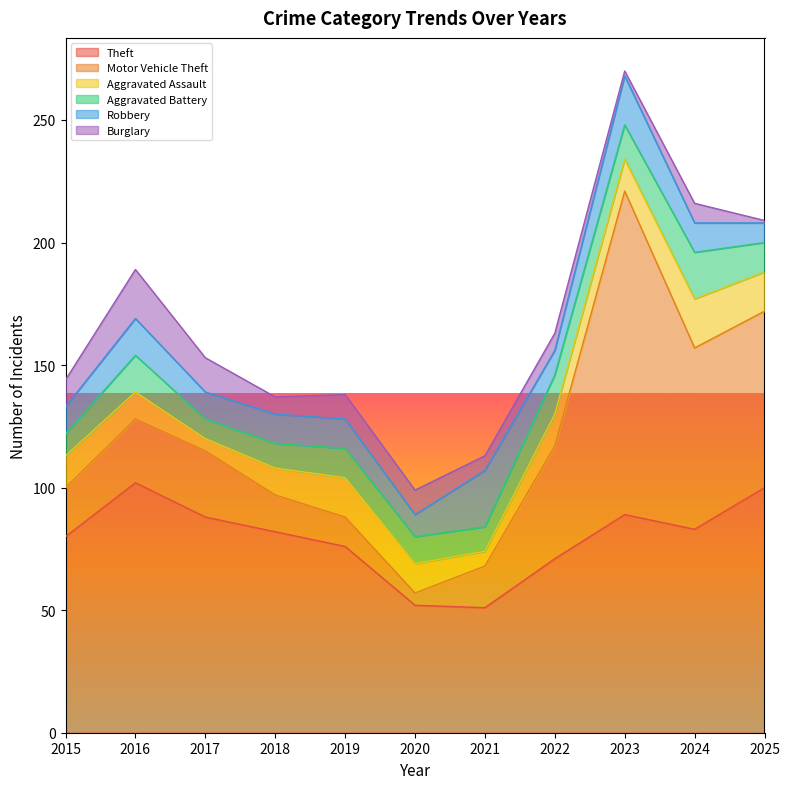

Which series has the widest spread of values?

Motor Vehicle Theft